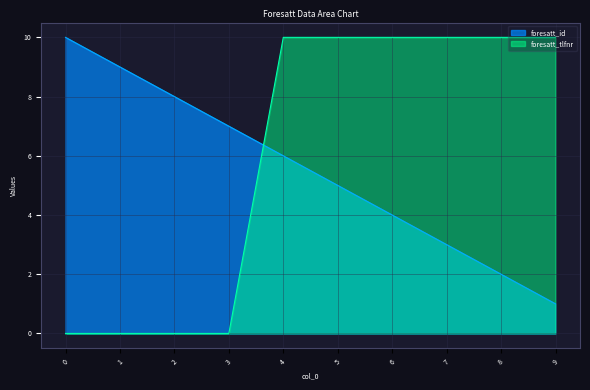

Which series has the largest total across all categories?

foresatt_tlfnr